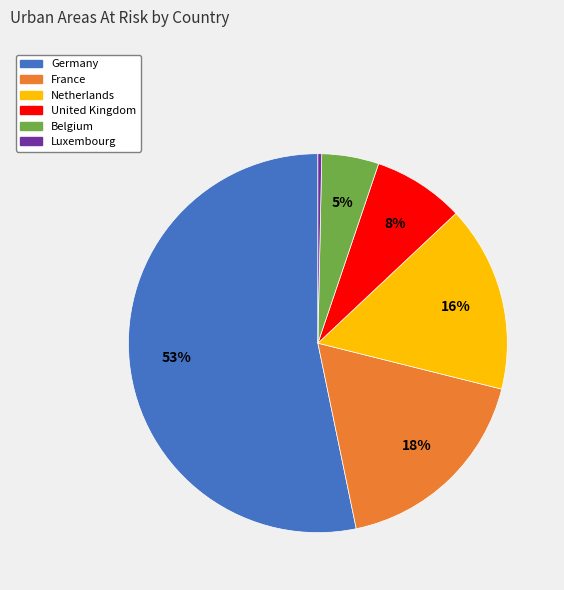

Count the number of slices in the pie.

6